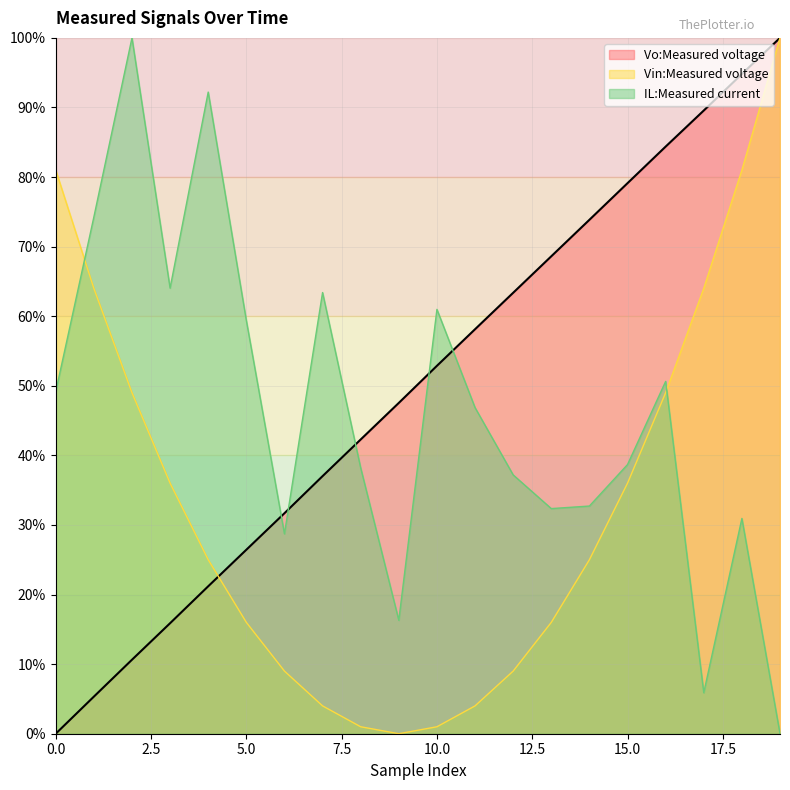

What is the spread (max minus min) of values at 15.0?

43.1